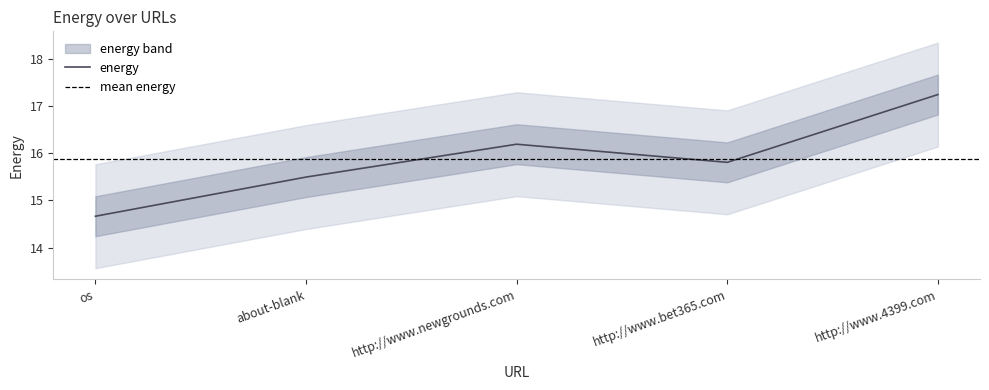

Where does the data first go above 15?

about-blank